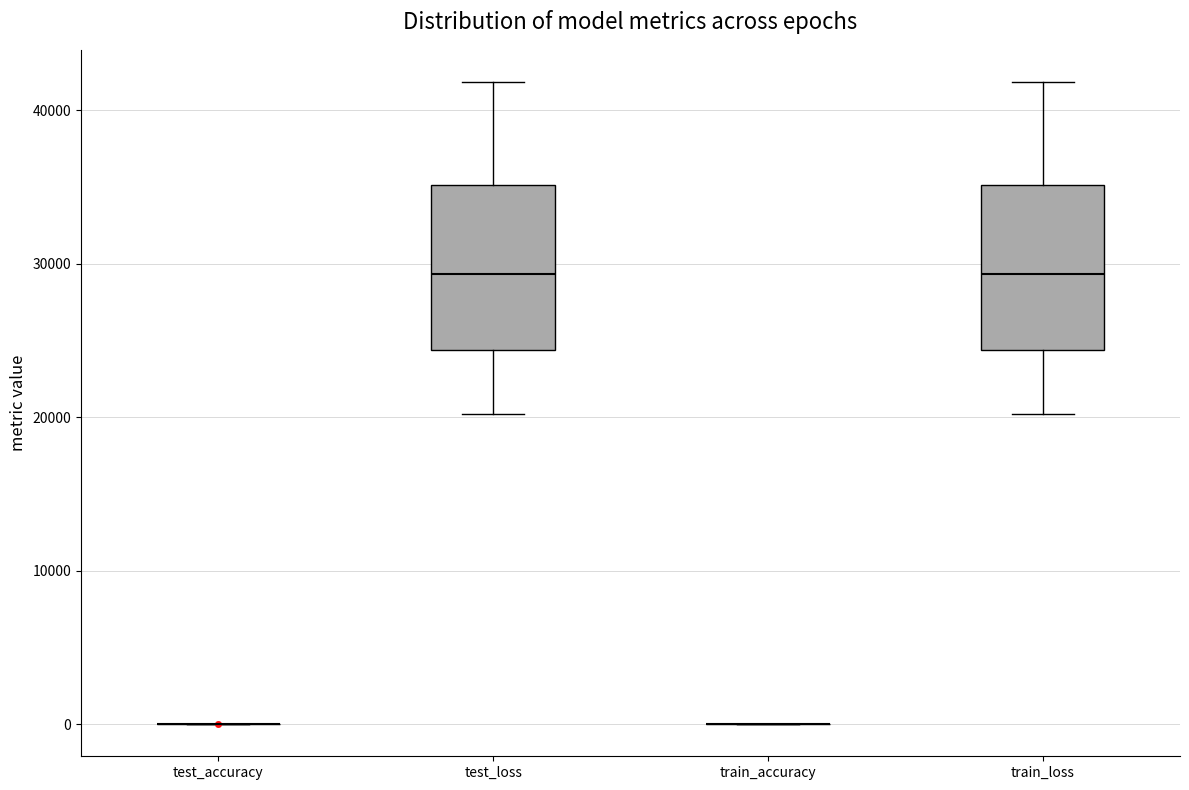

Reading left to right, read every box against the y-axis: the position of its median line, the range the box covers, and the ends of its whiskers. The values are not printed on the chart, so give them approximately, as read against the axis.

test_accuracy: box collapsed to a line at 0, whiskers 0 to 0
test_loss: median 29000, box 24000 to 35000, whiskers 20000 to 42000
train_accuracy: box collapsed to a line at 0, whiskers 0 to 0
train_loss: median 29000, box 24000 to 35000, whiskers 20000 to 42000